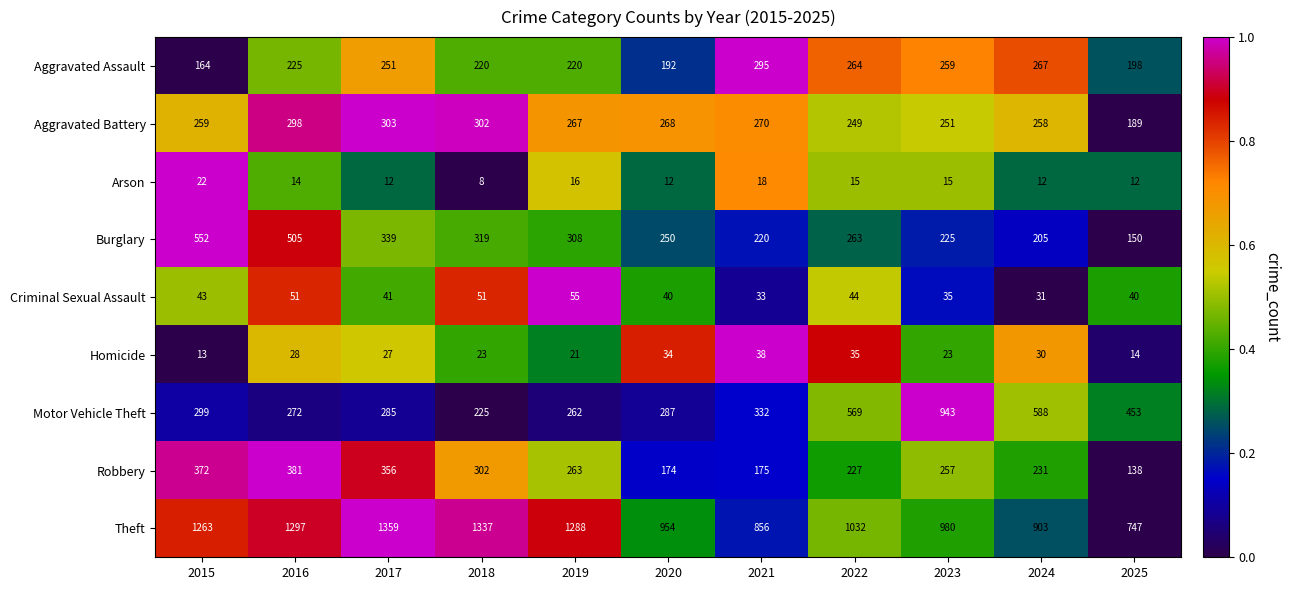

At which category is the sum across all series the highest?

2016